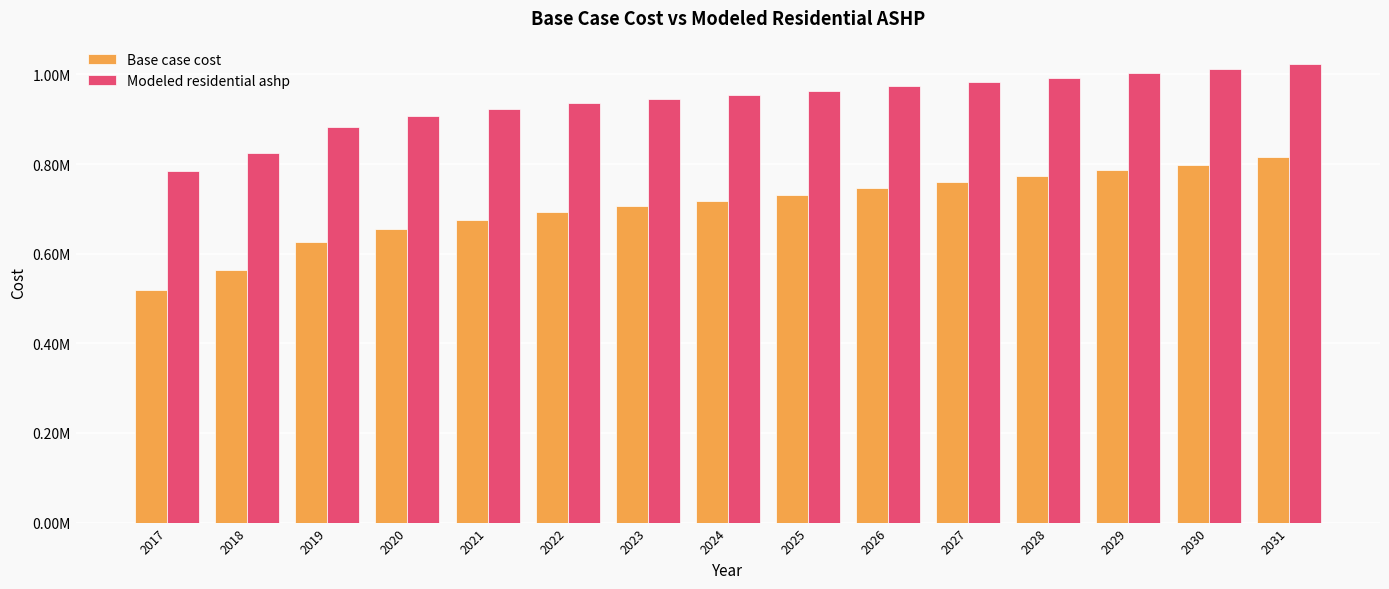

Are the bars grouped side by side (vs. stacked)?

Yes